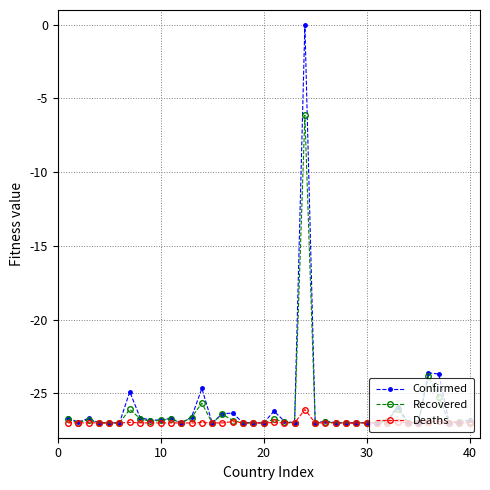

What is the lowest value of the Confirmed series?

-27.0